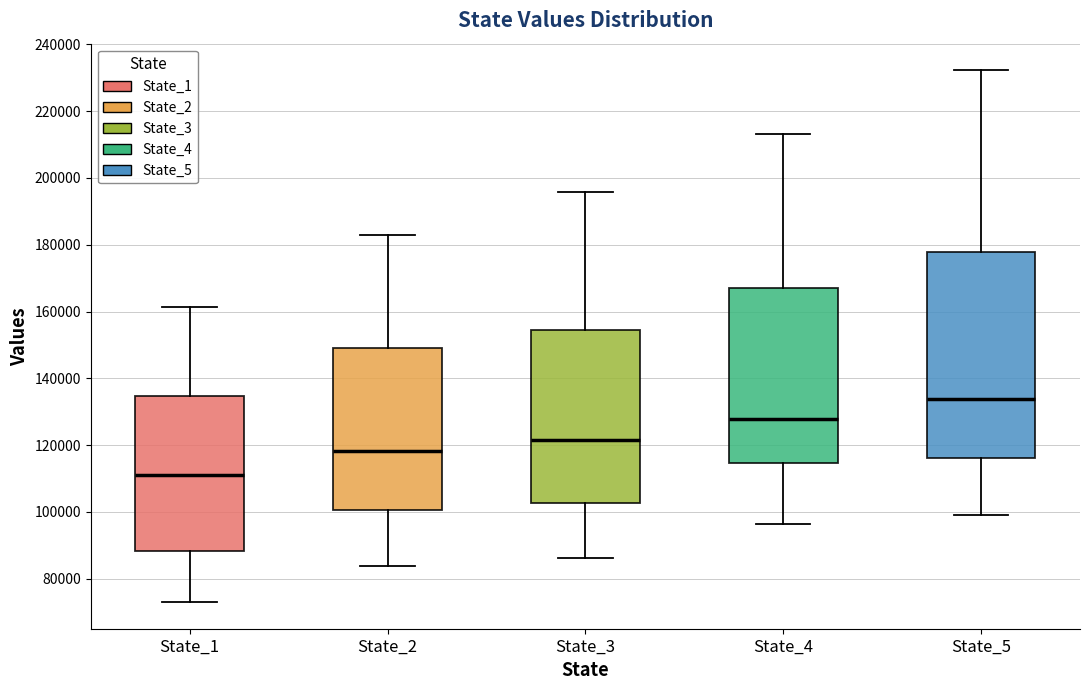

Reading left to right, read every box against the y-axis: the position of its median line, the range the box covers, and the ends of its whiskers. The values are not printed on the chart, so give them approximately, as read against the axis.

State_1: median 112000, box 88000 to 134000, whiskers 72000 to 162000
State_2: median 118000, box 100000 to 150000, whiskers 84000 to 182000
State_3: median 122000, box 102000 to 154000, whiskers 86000 to 196000
State_4: median 128000, box 114000 to 168000, whiskers 96000 to 214000
State_5: median 134000, box 116000 to 178000, whiskers 98000 to 232000